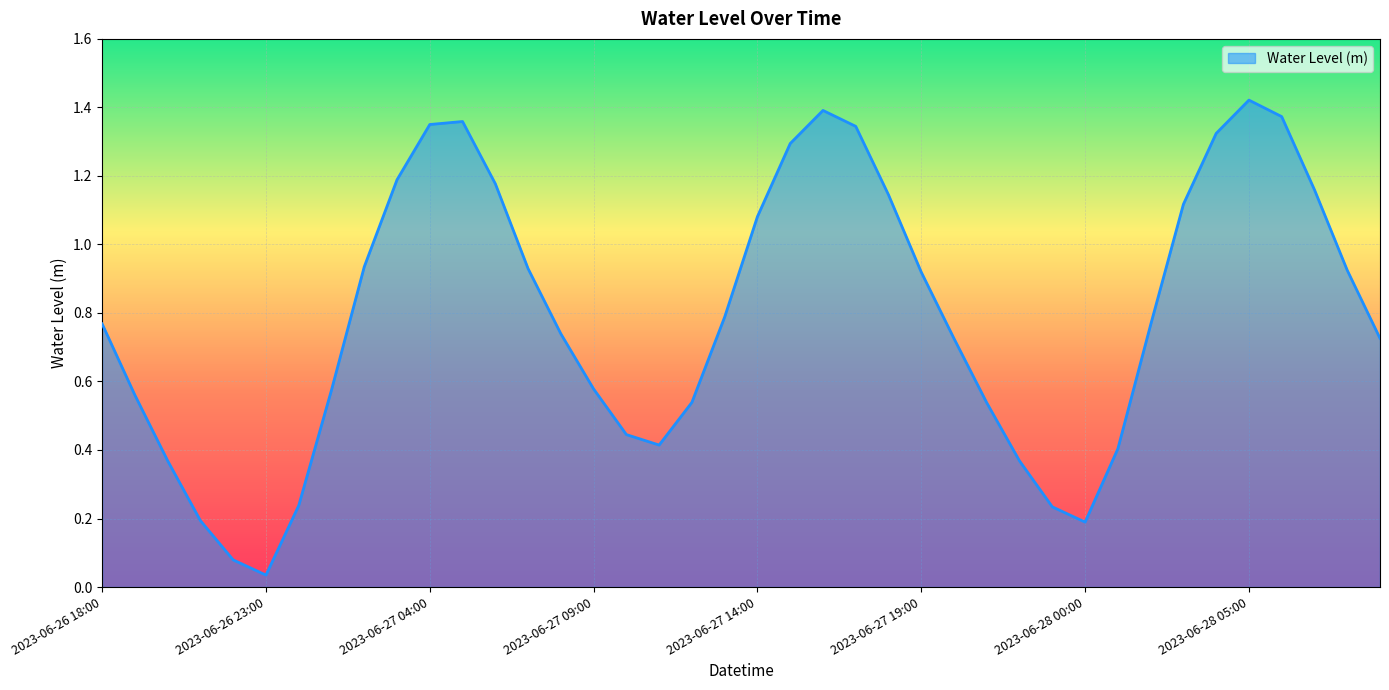

How many lines are shown in the chart?

1